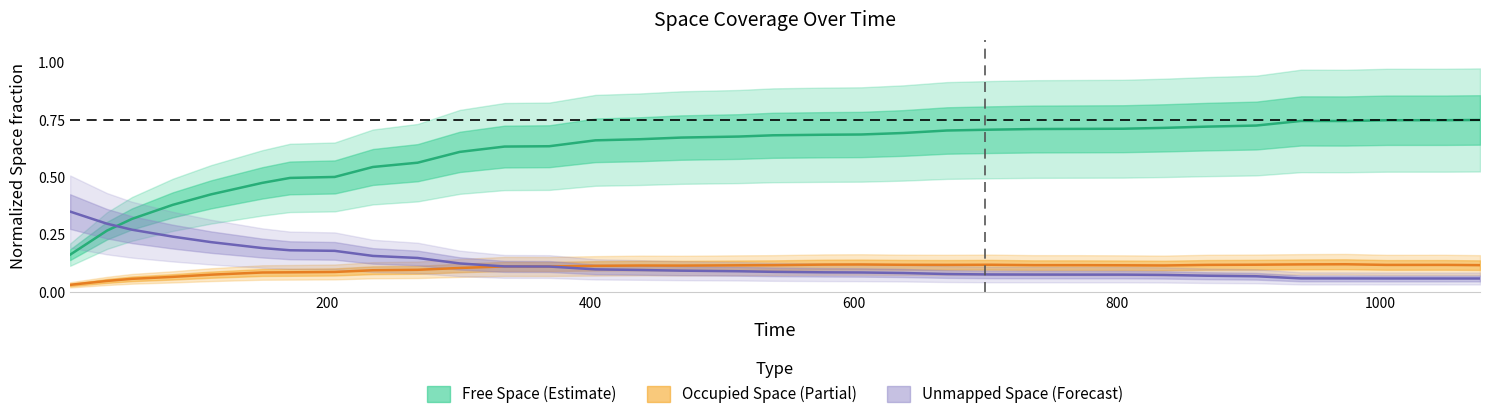

True or false: Occupied Space (Partial) has a value of 0.1 at 11.

False